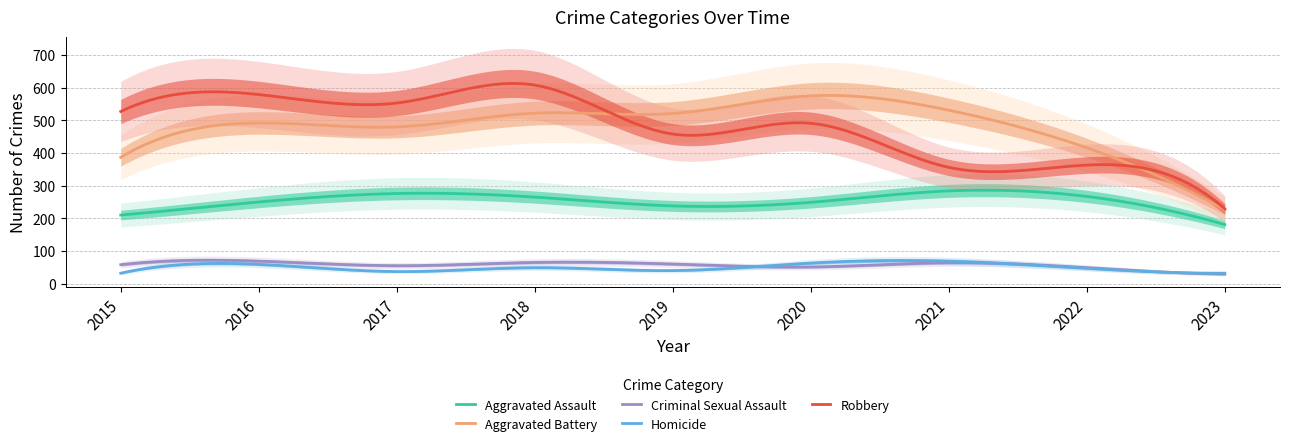

True or false: Criminal Sexual Assault has more than 1 points higher than both neighbors.

True